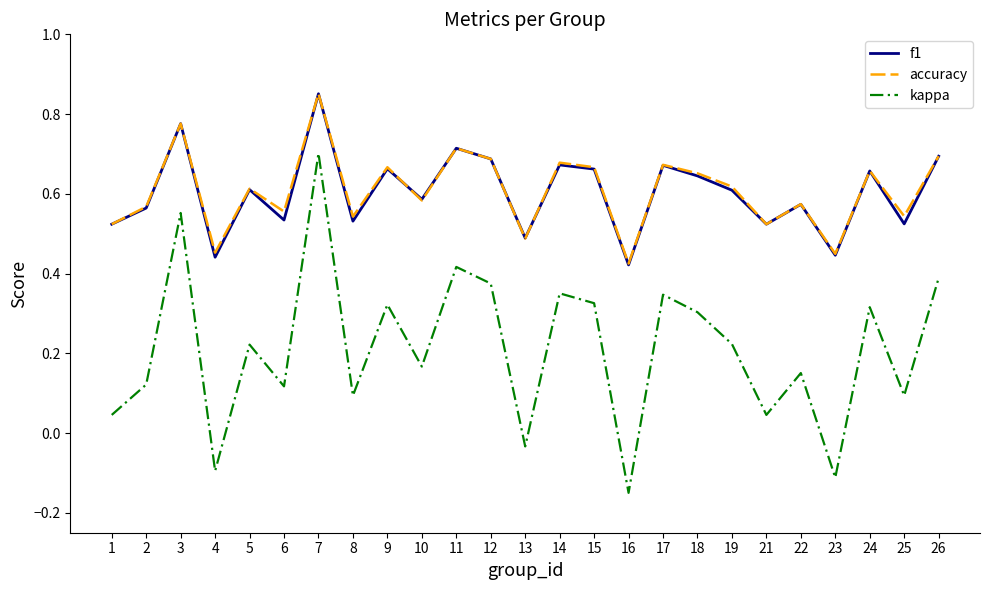

Is it true that f1 equals 0.6 at 2?

True